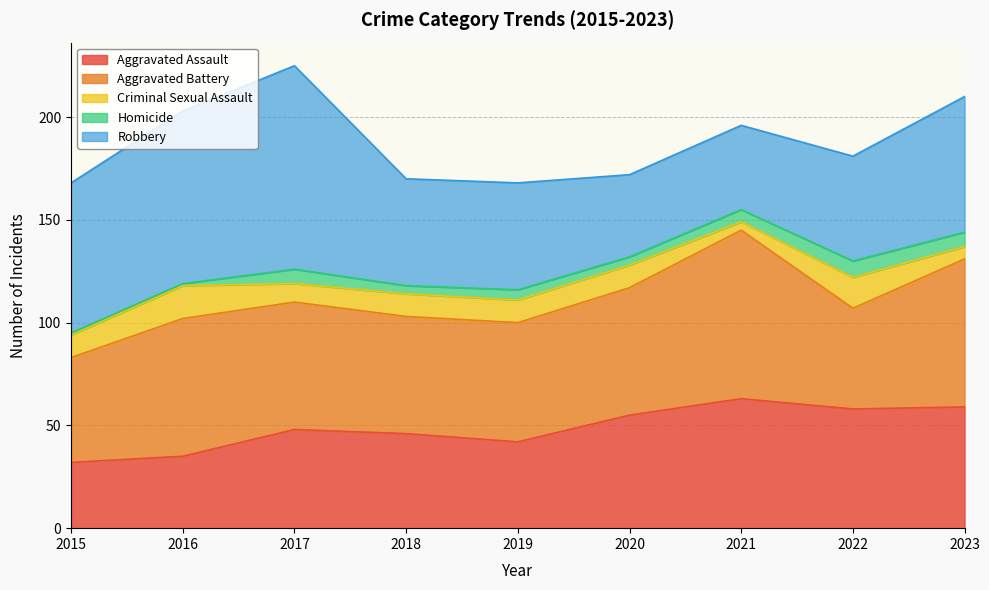

The value of Criminal Sexual Assault at 2023 is 2. True or false?

False